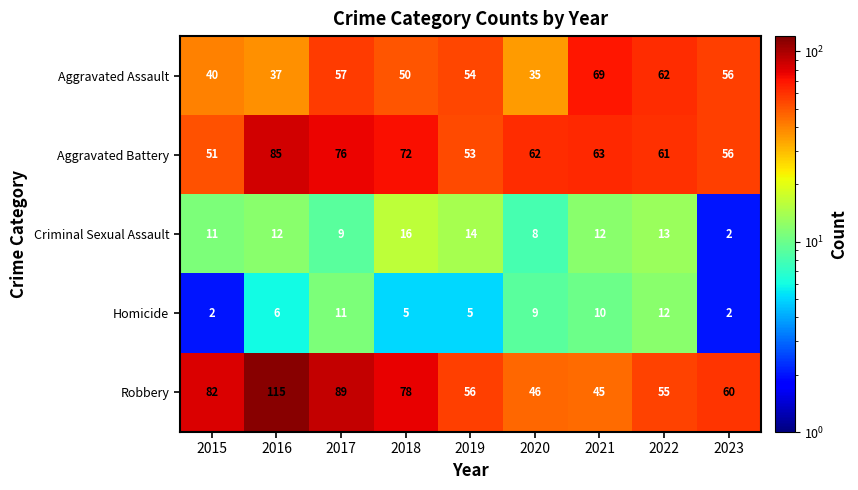

True or false: Robbery has a value of 102 at 2023.

False